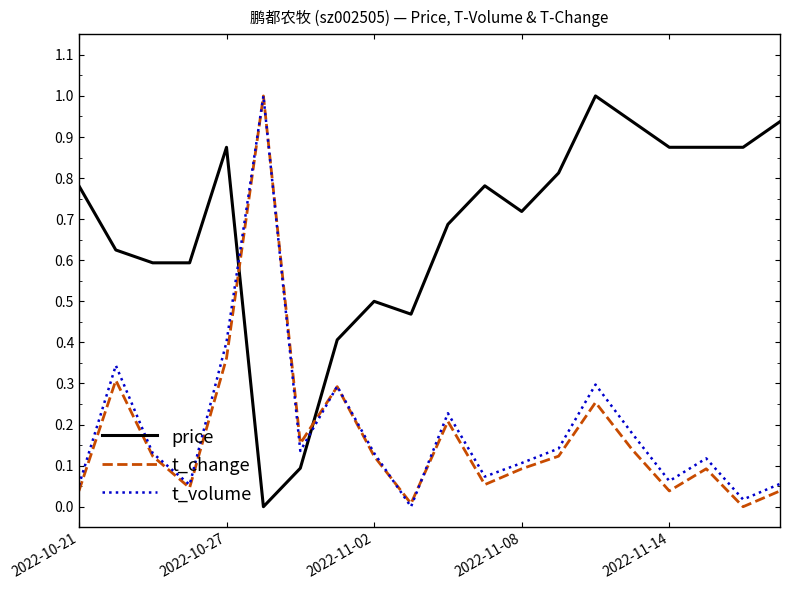

True or false: price and t_change intersect in this chart.

True